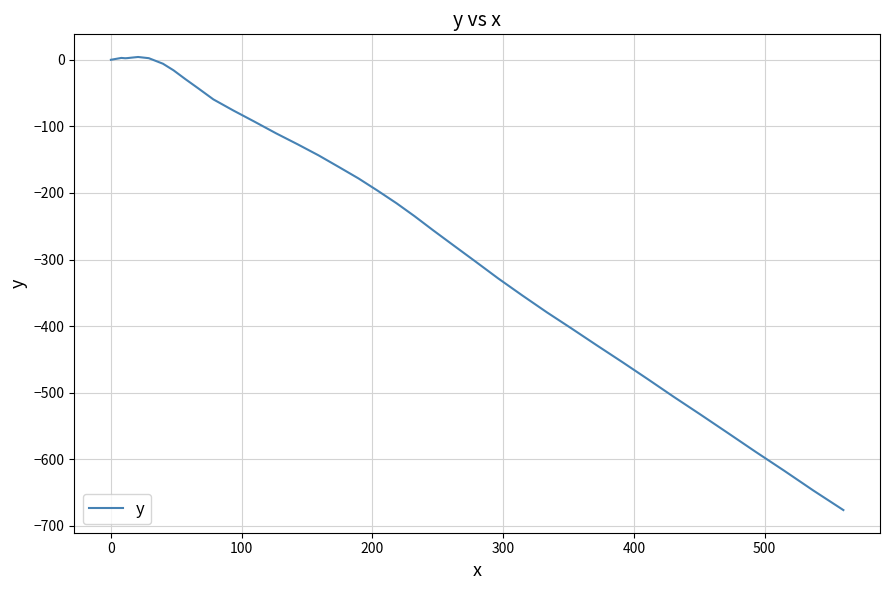

What is the difference between the maximum and minimum values?

680.5